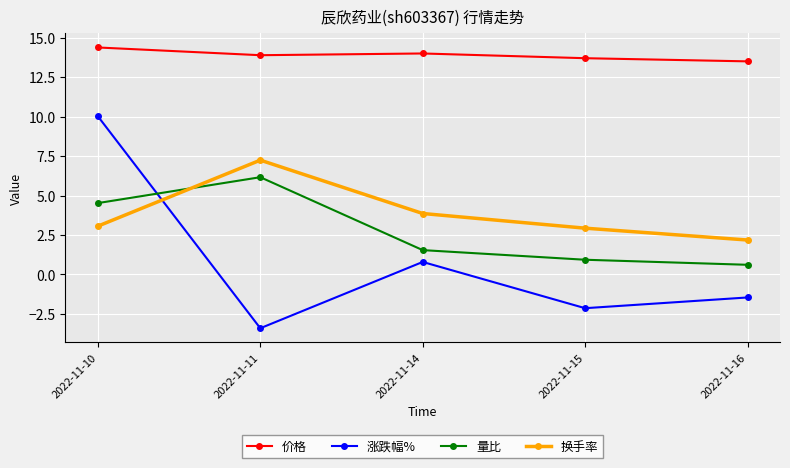

Reading right to left, extract all data points from this chart.

价格: 13.5	13.7	14.0	13.9	14.4
涨跌幅%: -1.5	-2.1	0.8	-3.4	10.0
量比: 0.6	0.9	1.5	6.2	4.5
换手率: 2.2	2.9	3.9	7.2	3.1